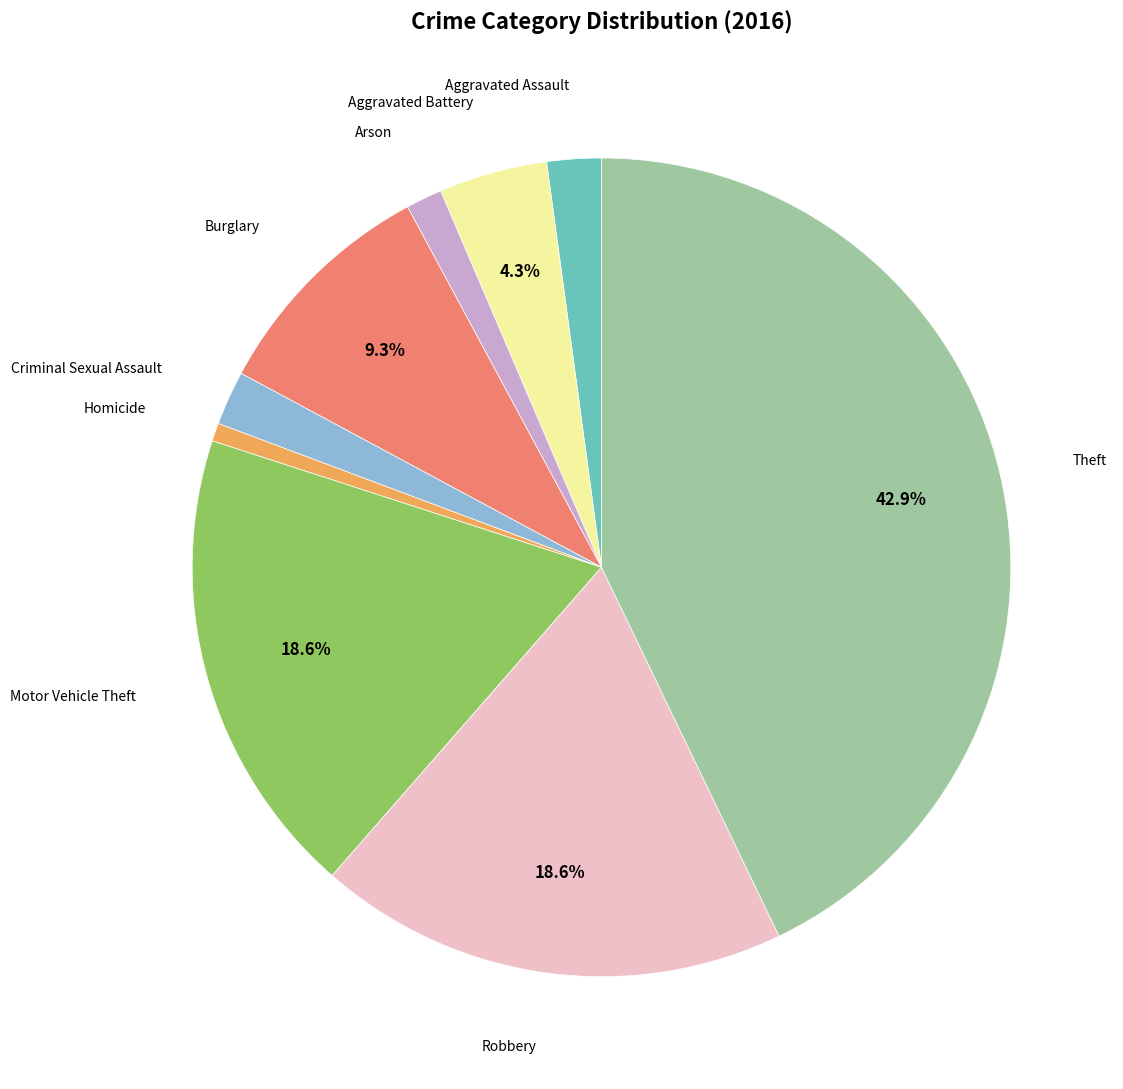

Is there a majority slice in this chart?

No